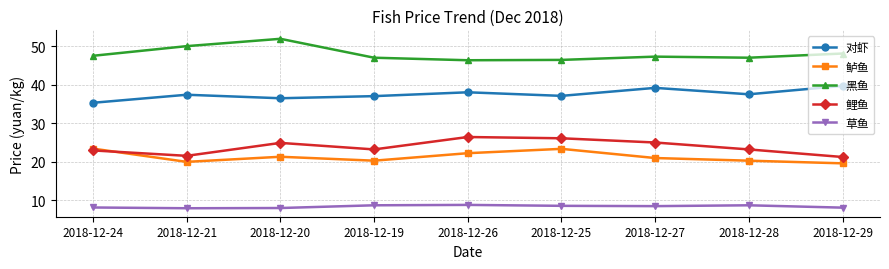

What is the spread (max minus min) of values at 2018-12-27?

38.9